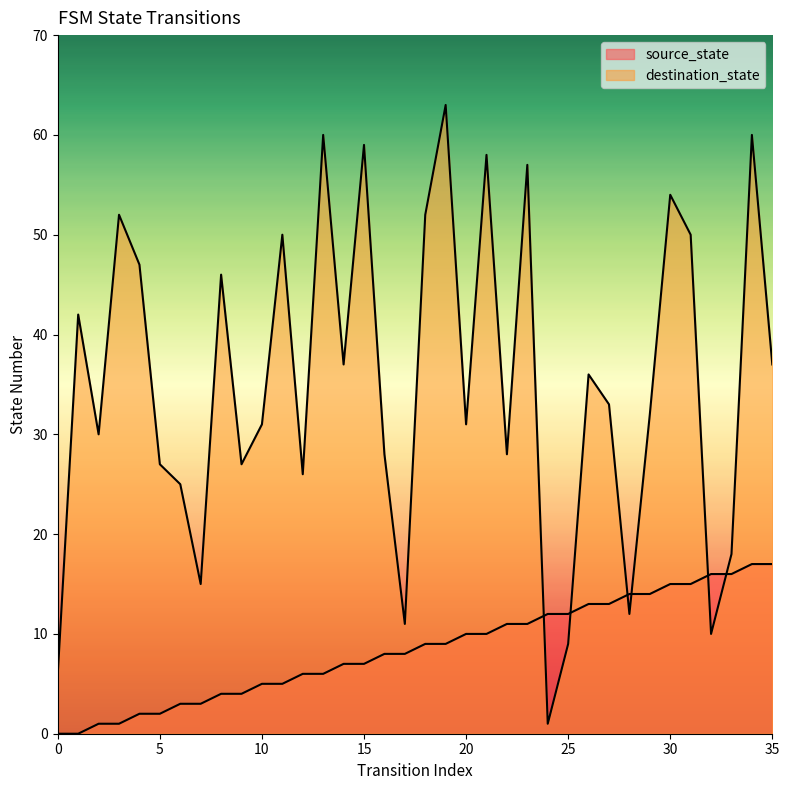

True or false: destination_state and source_state cross at least once.

True